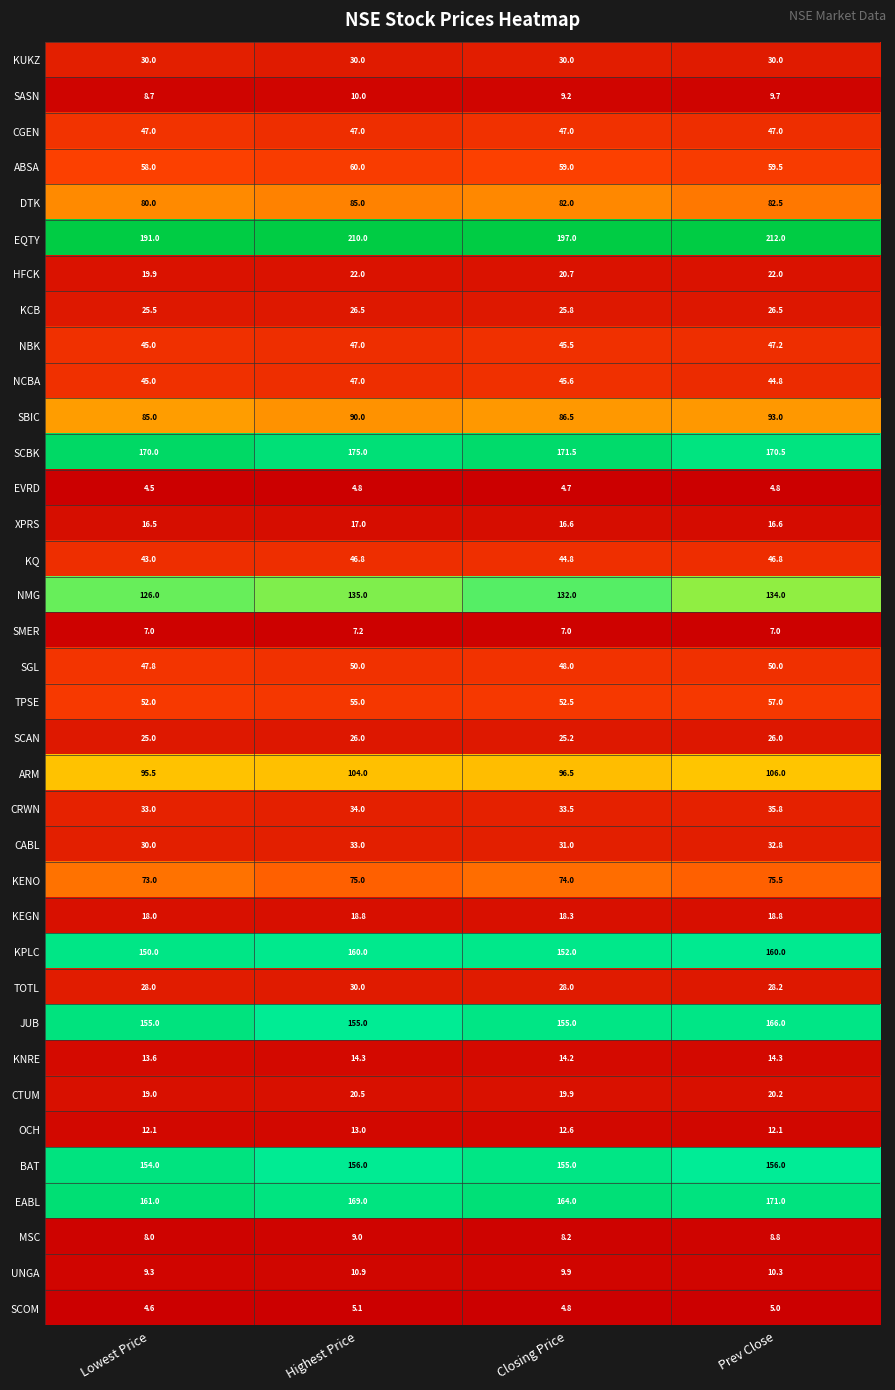

Is it true that TOTL equals 14.6 at Highest Price?

False